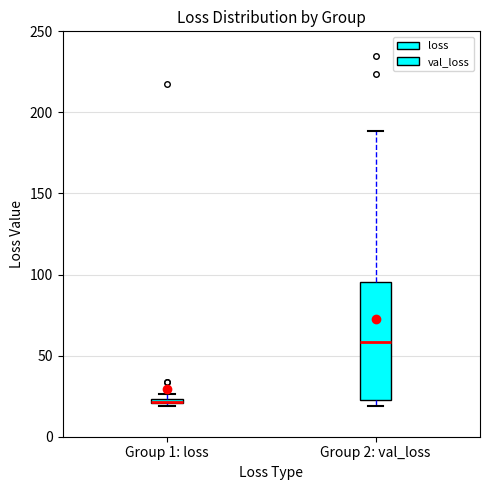

Comparing the boxes themselves (not the whiskers), which one is the tallest?

Group 2: val_loss